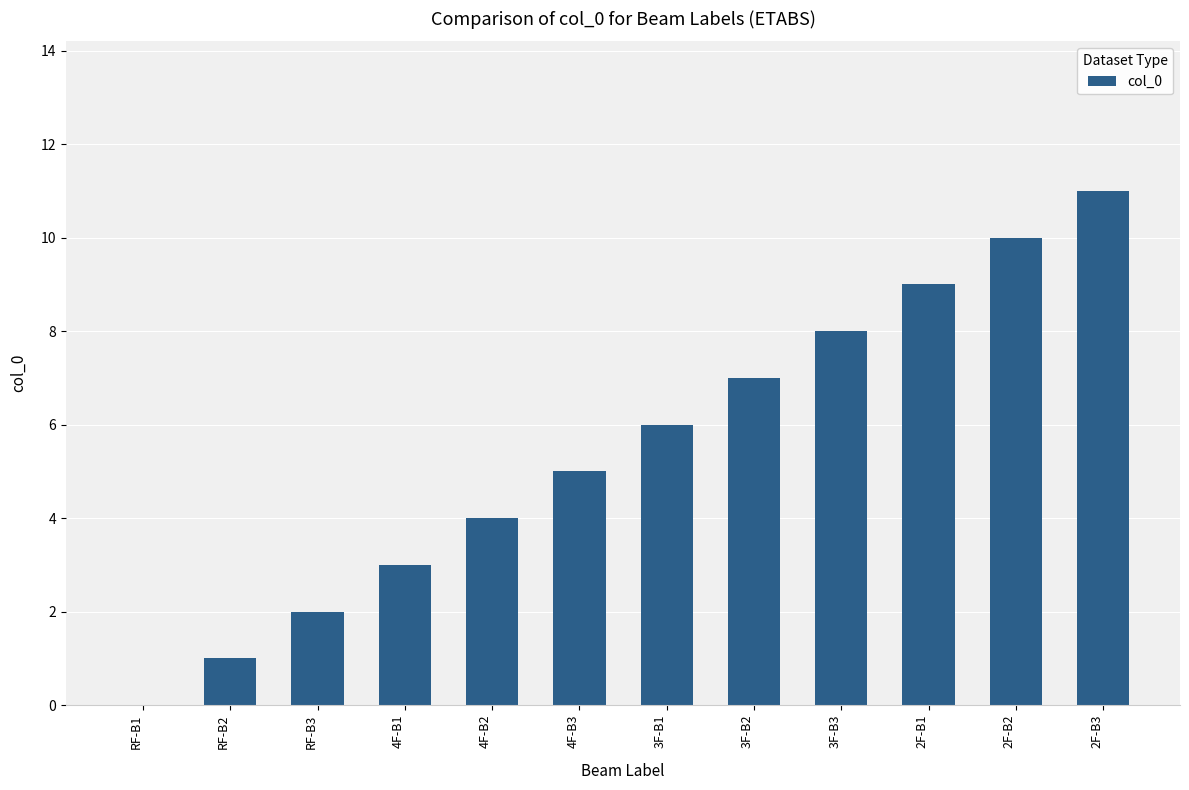

Which category has the highest value across all series?

2F-B3